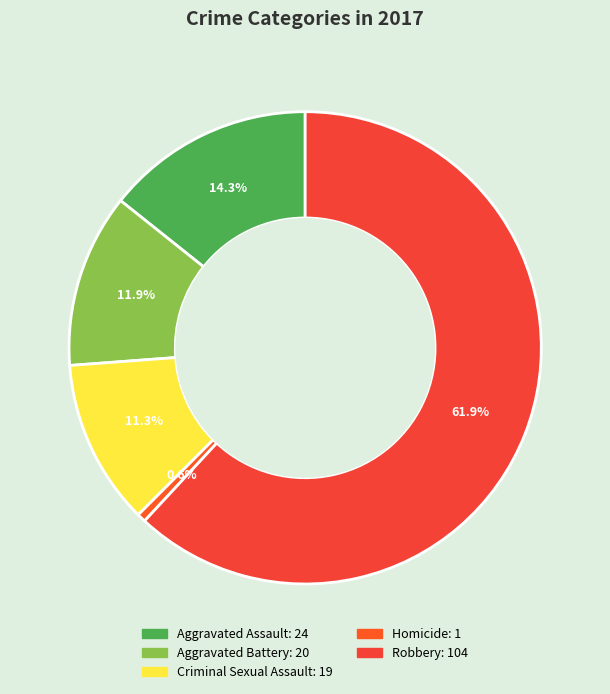

What percentage is NOT represented by Aggravated Battery?

88.1%